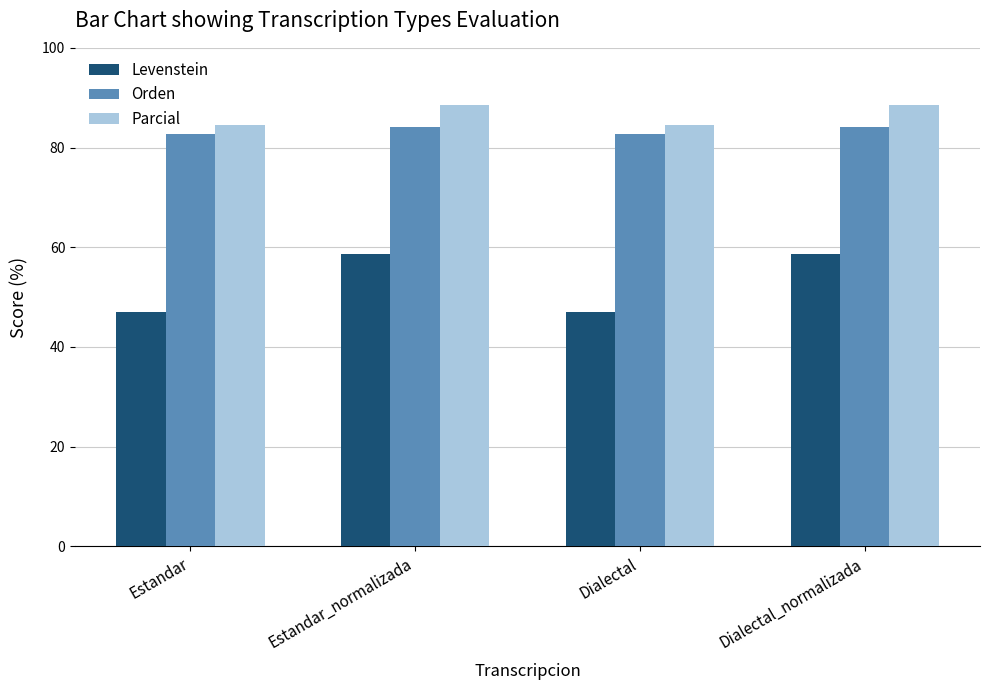

Which series has the widest spread of values?

Levenstein